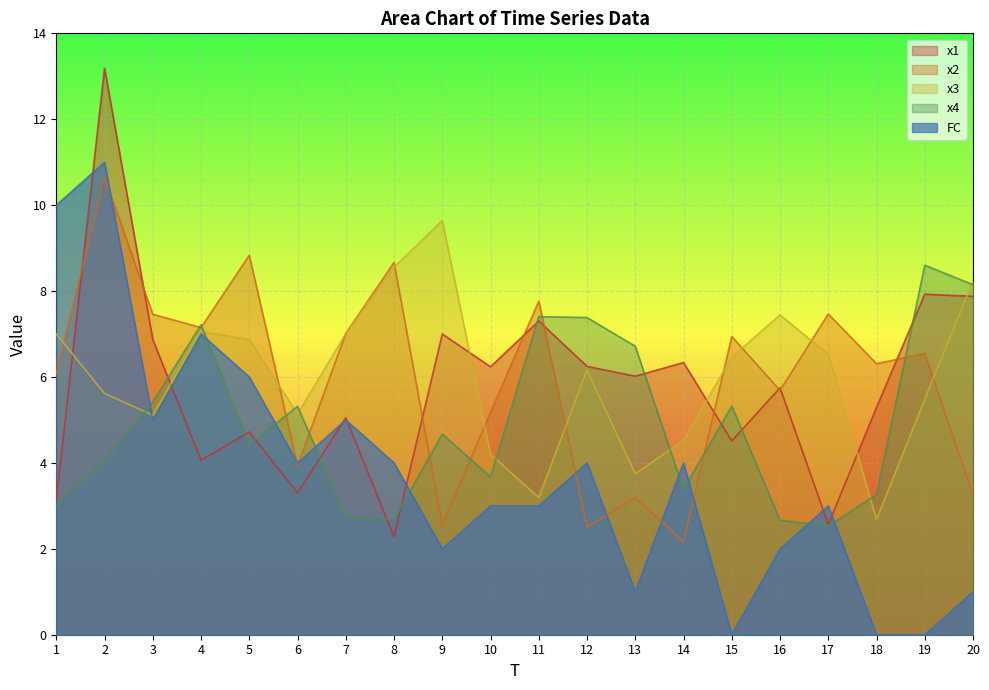

Which has a higher value, 17 or 8?

17